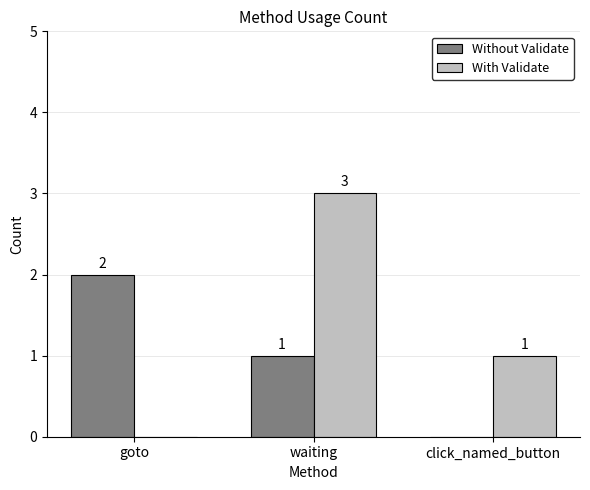

Where is With Validate nearest to the value 1?

click_named_button